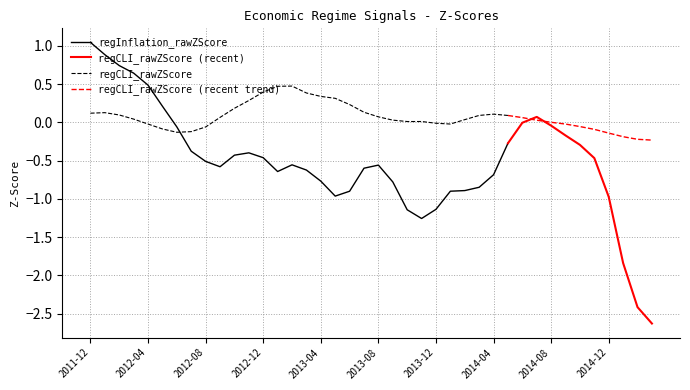

What is the maximum value shown in the chart?

1.0